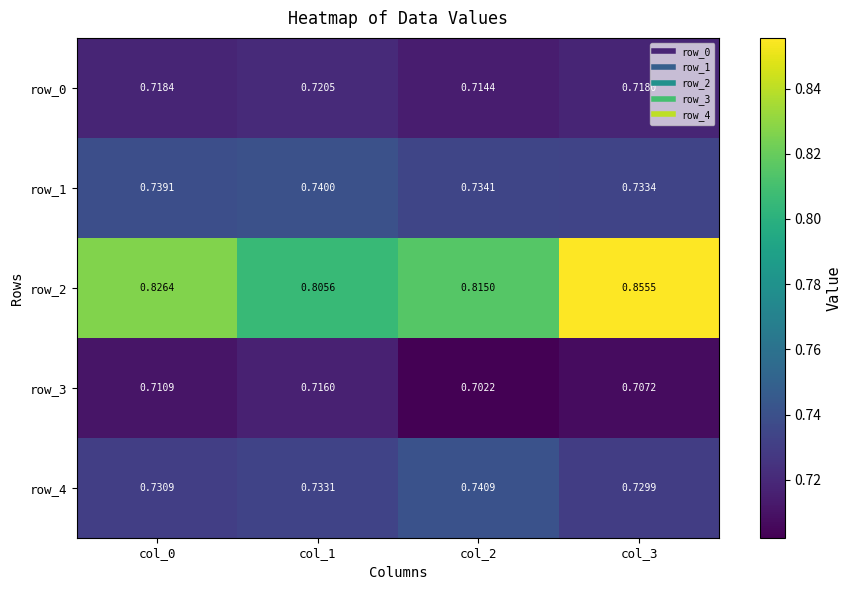

Is the value of row_2 at col_1 greater than the value of row_1 at col_2?

Yes